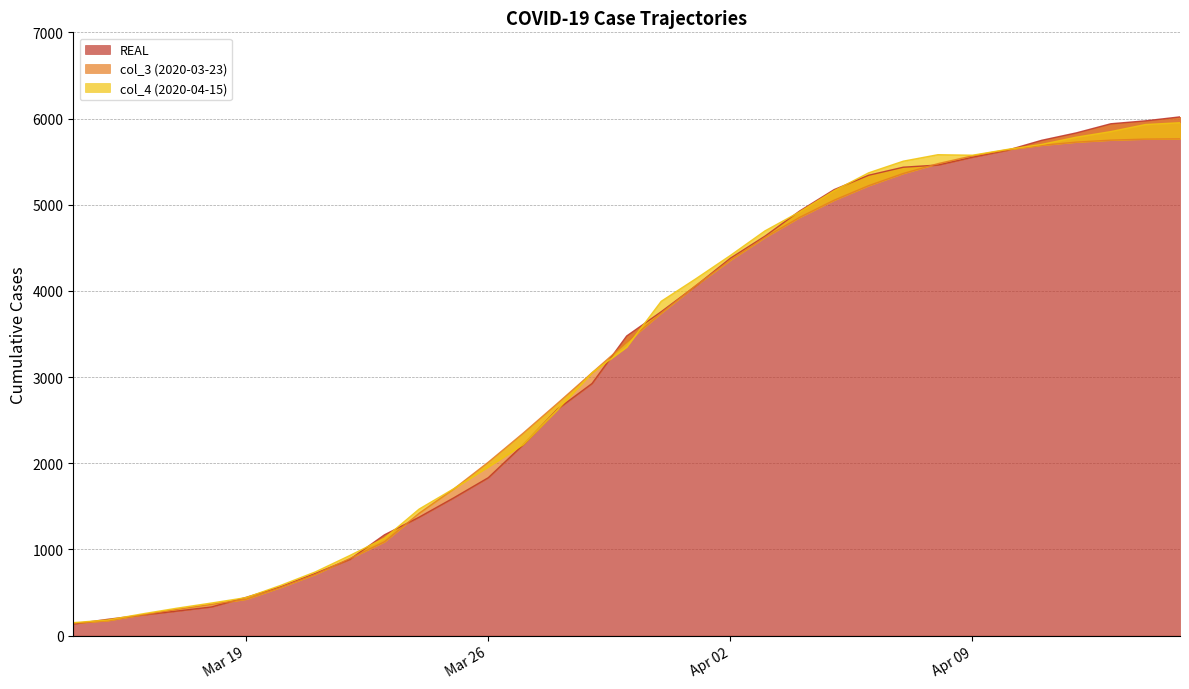

List the labels in order of col_3 (2020-03-23) value, smallest first.

2020-03-14, 2020-03-15, 2020-03-16, 2020-03-17, 2020-03-18, 2020-03-19, 2020-03-20, 2020-03-21, 2020-03-22, 2020-03-23, 2020-03-24, 2020-03-25, 2020-03-26, 2020-03-27, 2020-03-28, 2020-03-29, 2020-03-30, 2020-03-31, 2020-04-01, 2020-04-02, 2020-04-03, 2020-04-04, 2020-04-05, 2020-04-06, 2020-04-07, 2020-04-08, 2020-04-09, 2020-04-10, 2020-04-11, 2020-04-12, 2020-04-13, 2020-04-14, 2020-04-15